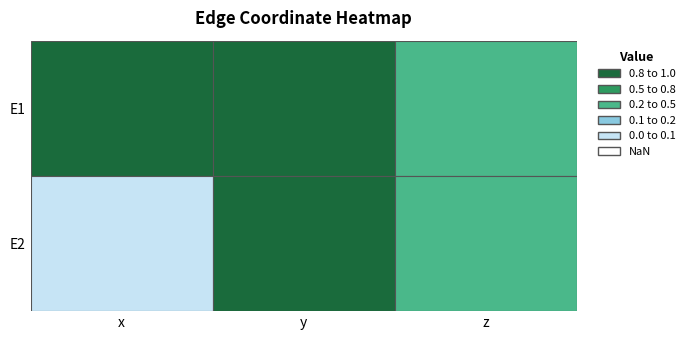

Which series has the widest spread of values?

E2